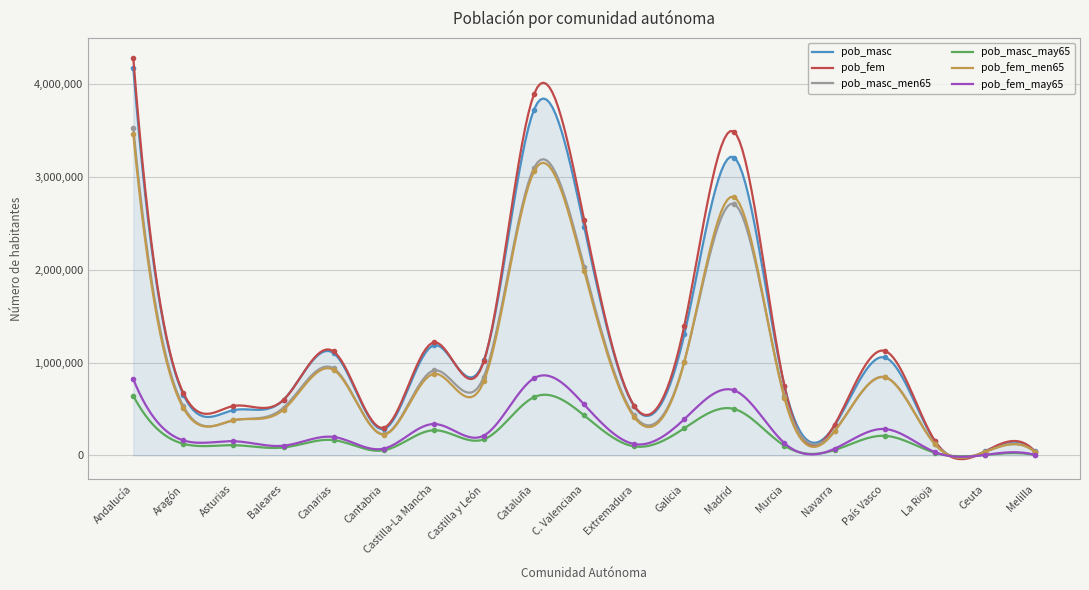

True or false: pob_masc_men65 has more than 1 points higher than both neighbors.

True